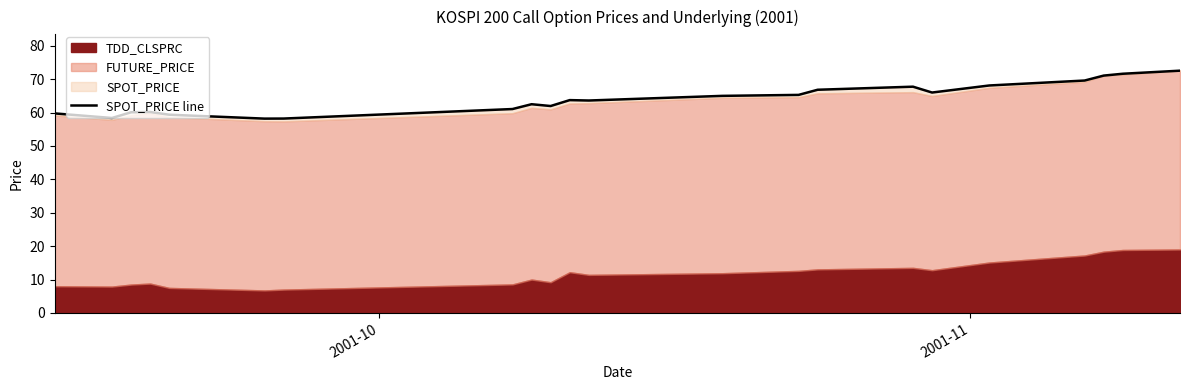

Reading left to right, what are all the values shown in this chart?

59.7	58.4	60.1	60.1	59.3	58.2	58.2	61.0	62.5	61.9	63.7	63.6	65.0	65.3	66.8	67.7	66.0	68.1	69.6	71.0	71.6	72.5